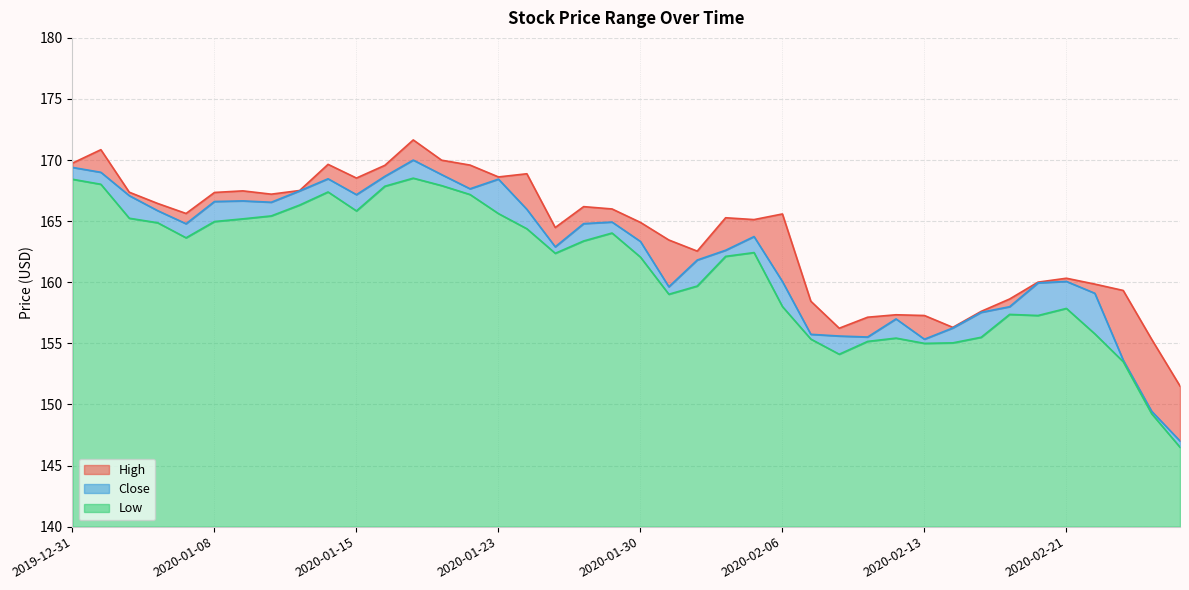

What is the minimum value for Low?

6.5